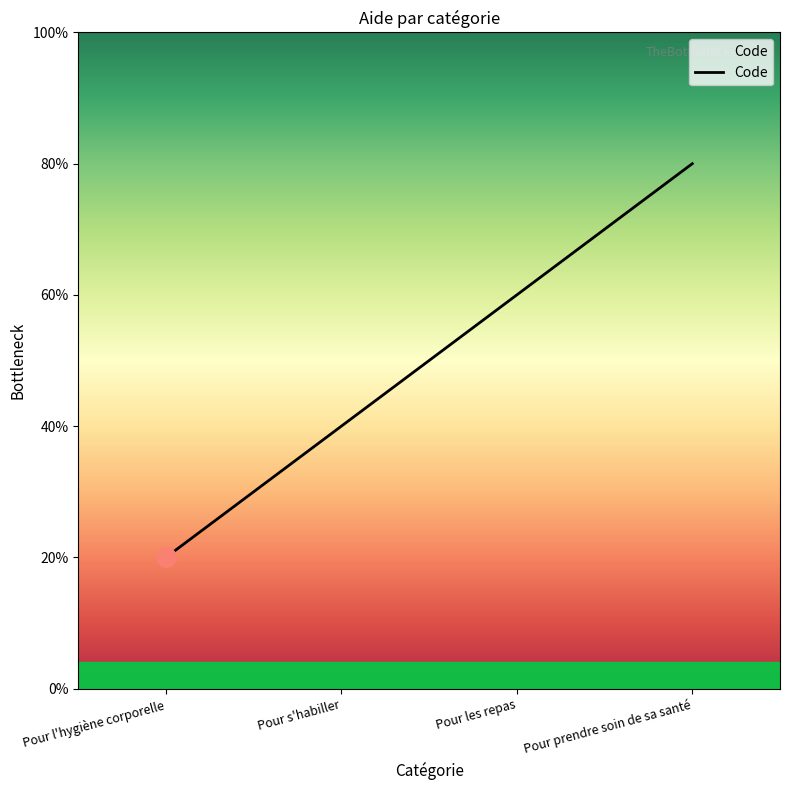

Does the chart display data point markers on the line(s)?

No